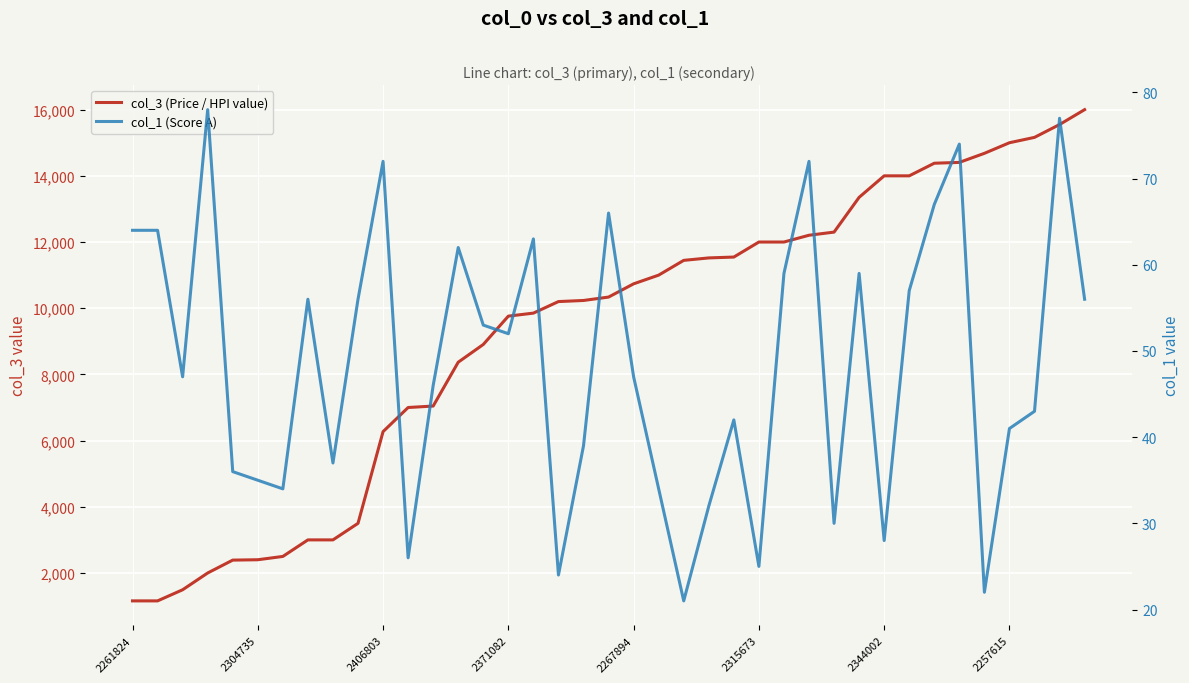

Which series has the largest total across all categories?

col_3 (Price / HPI value)